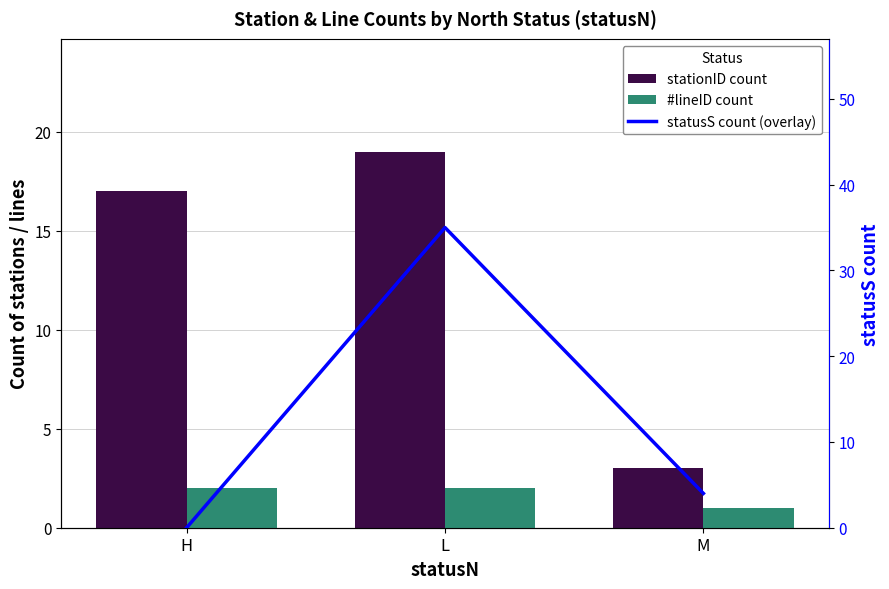

How many categories are shown in the chart?

3